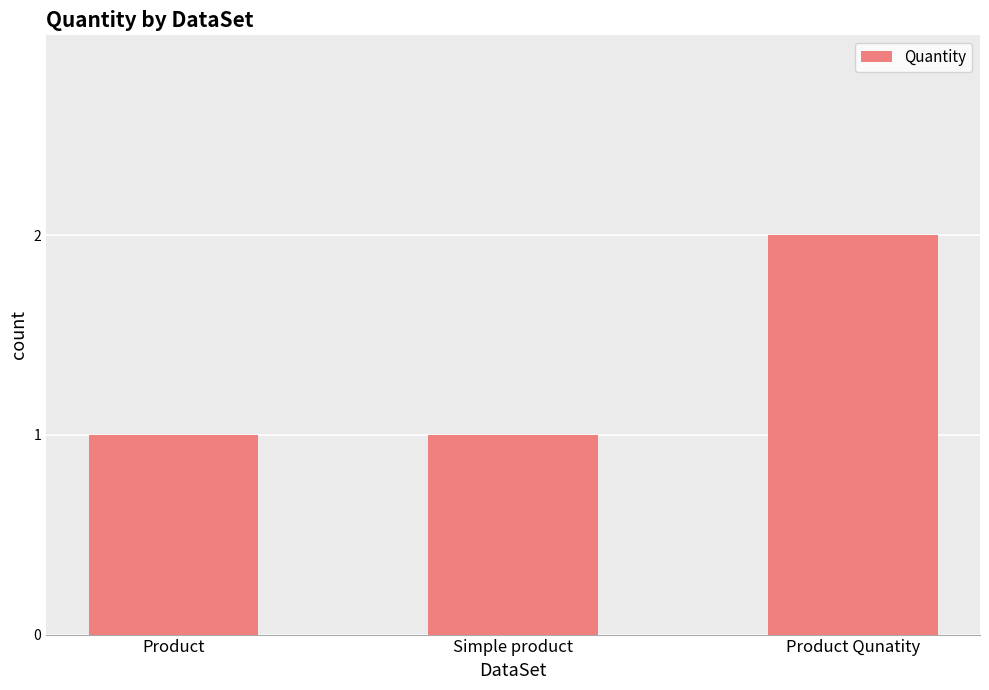

What is the sum of all values?

4